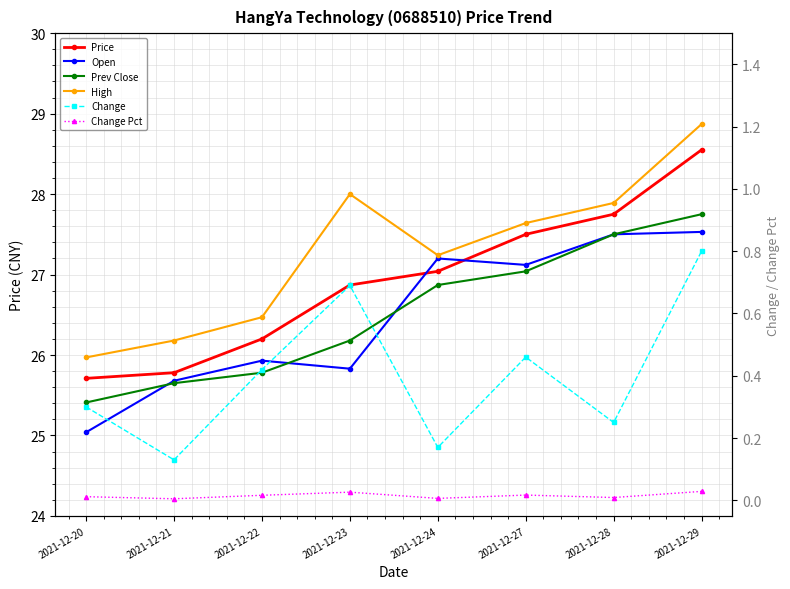

What is the lowest value of the Change series?

0.1